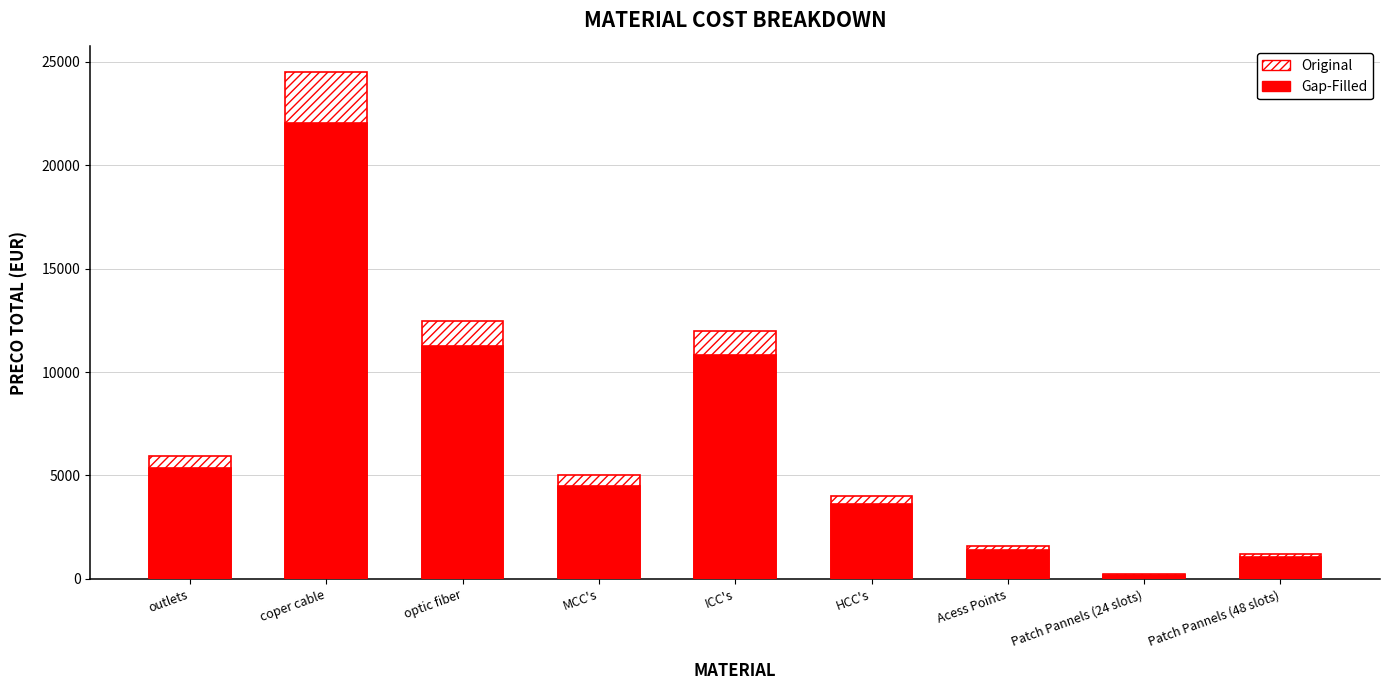

The value of Original at MCC's is 7033.2. True or false?

False